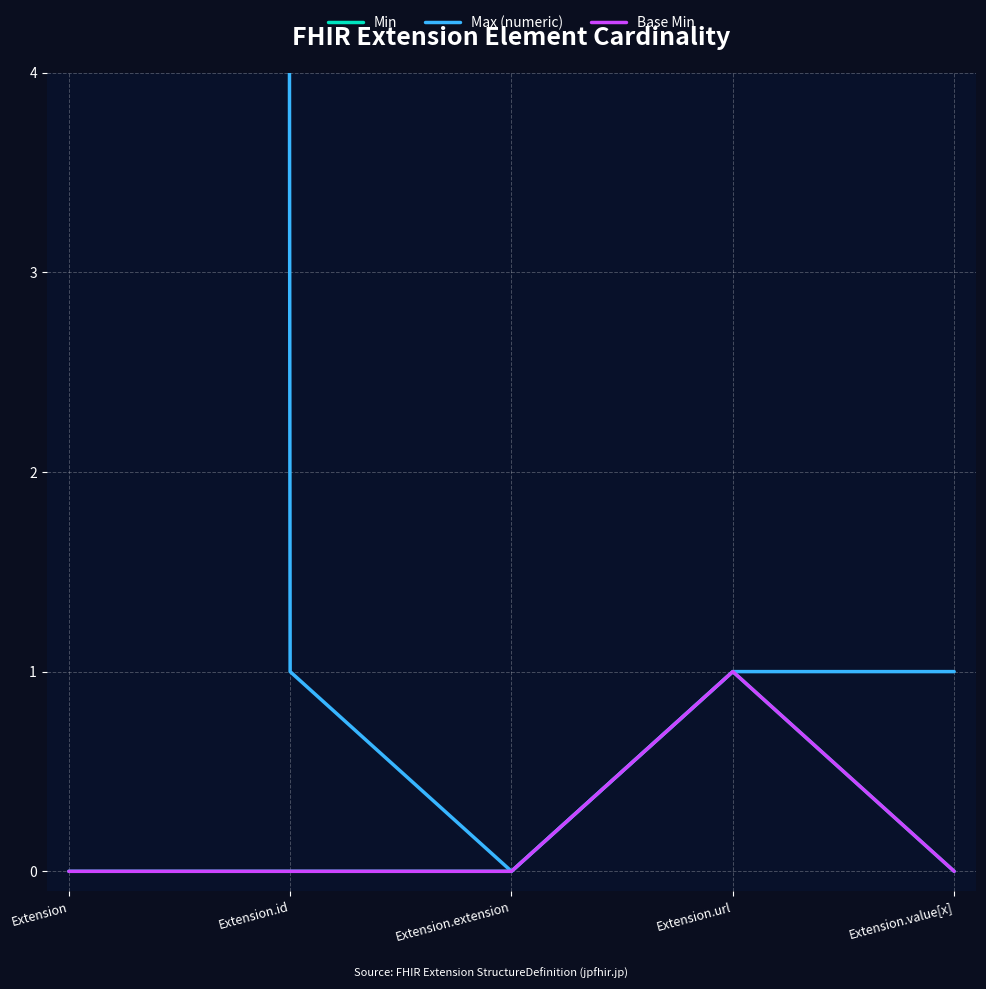

The Max (numeric) series shows 2 at Extension.id. True or false?

False